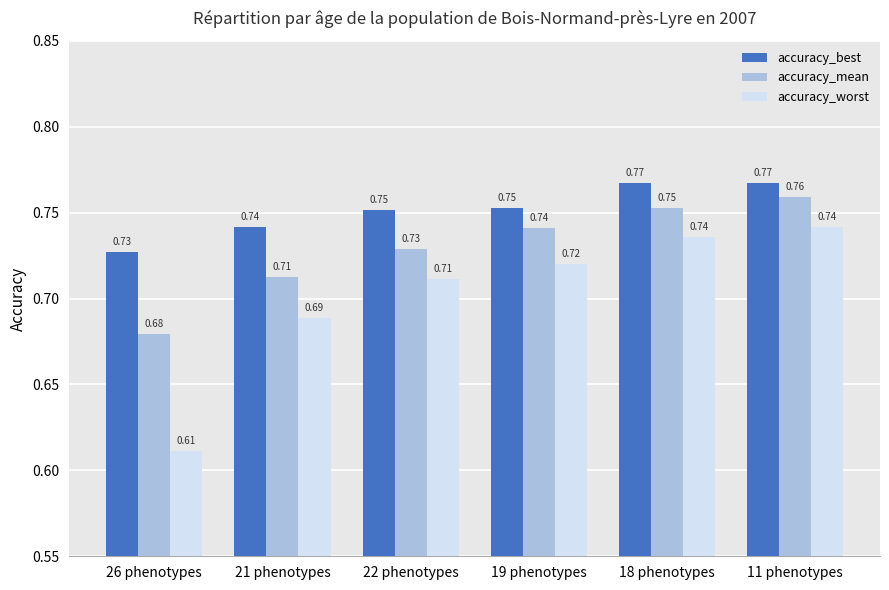

The accuracy_mean series shows 1.1 at 26 phenotypes. True or false?

False